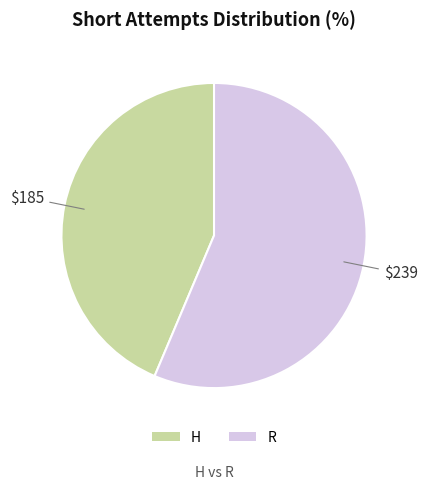

Which category accounts for the majority?

R